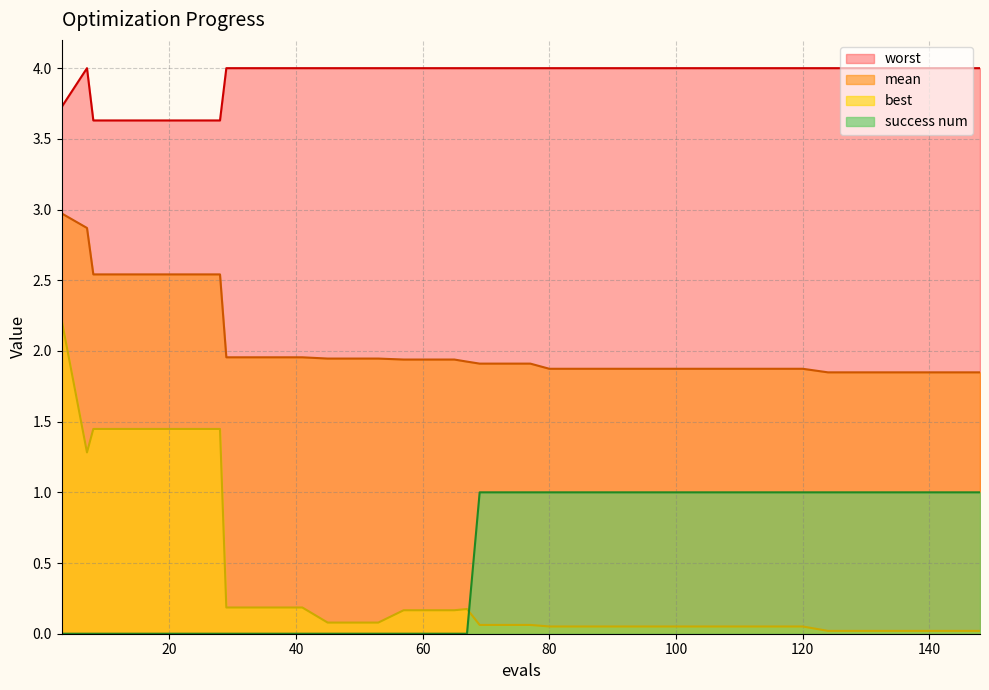

Which series has the largest total across all categories?

worst